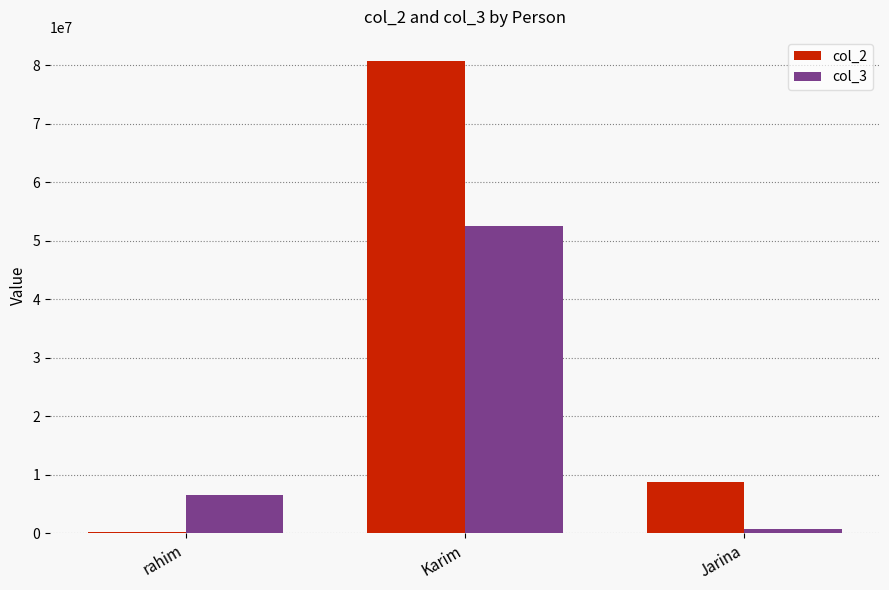

Does the chart contain stacked bars?

No